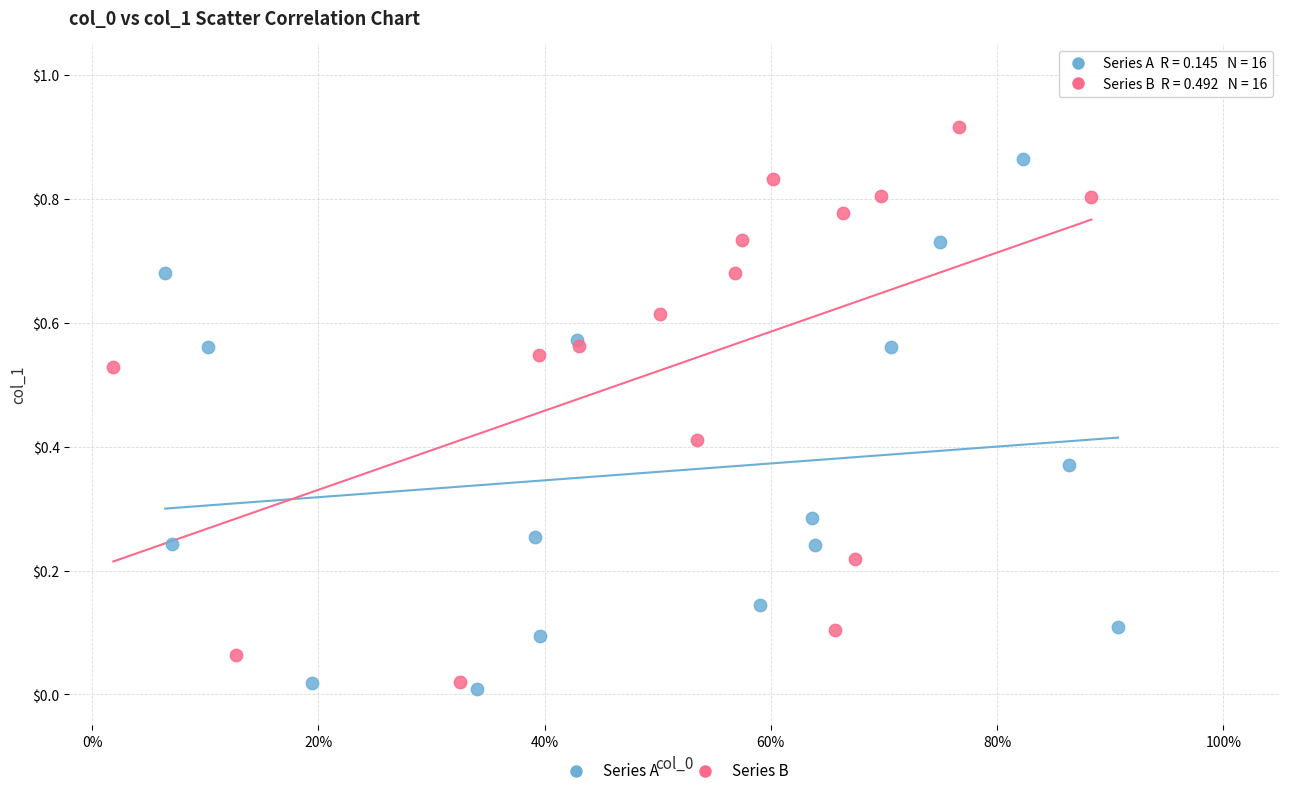

What are all the series names shown in the legend?

Series A, Series B